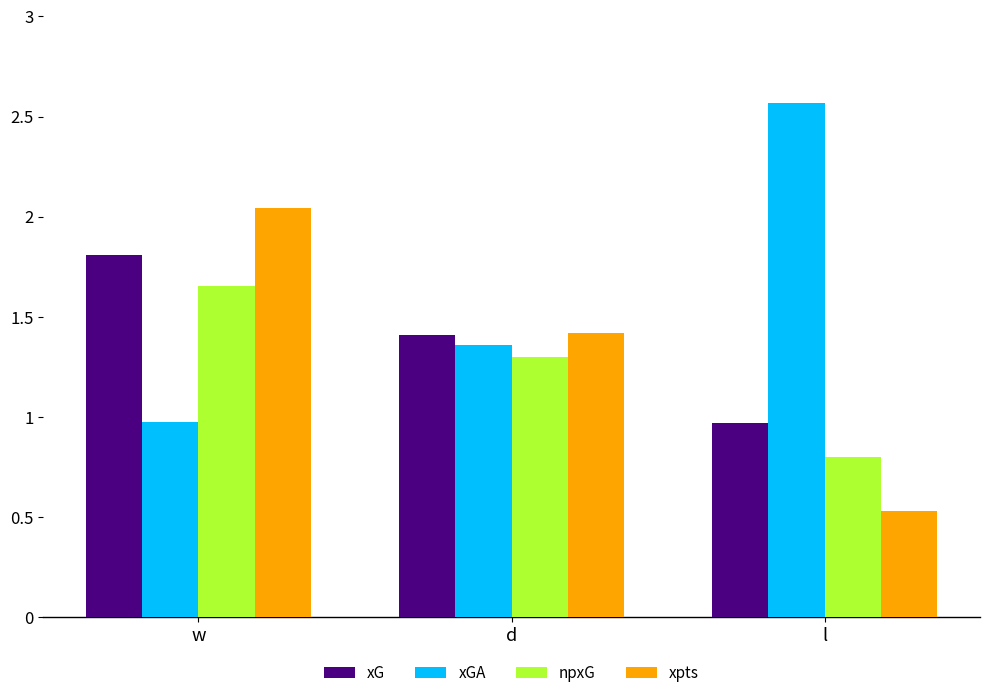

How many values in the xGA series are below 1?

1